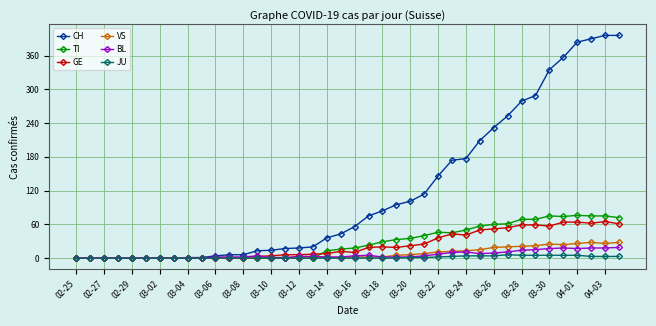

True or false: BL has more than 2 interior local peaks.

True